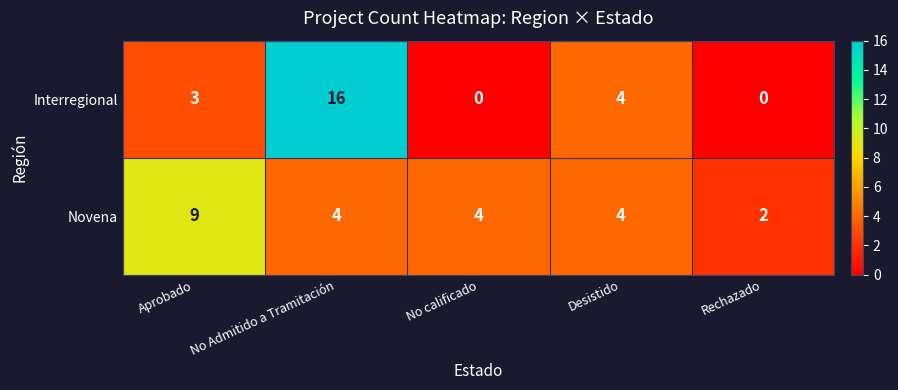

List the series in order of their peak value, highest first.

Interregional, Novena